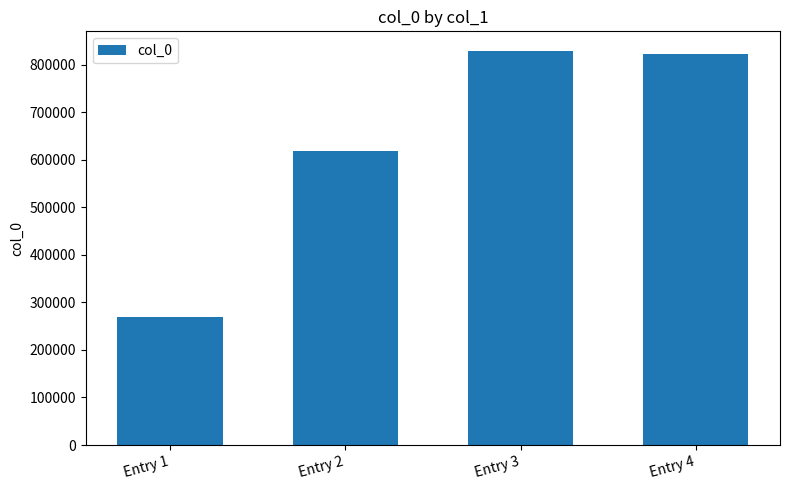

The value at Entry 3 is 1428061. True or false?

False